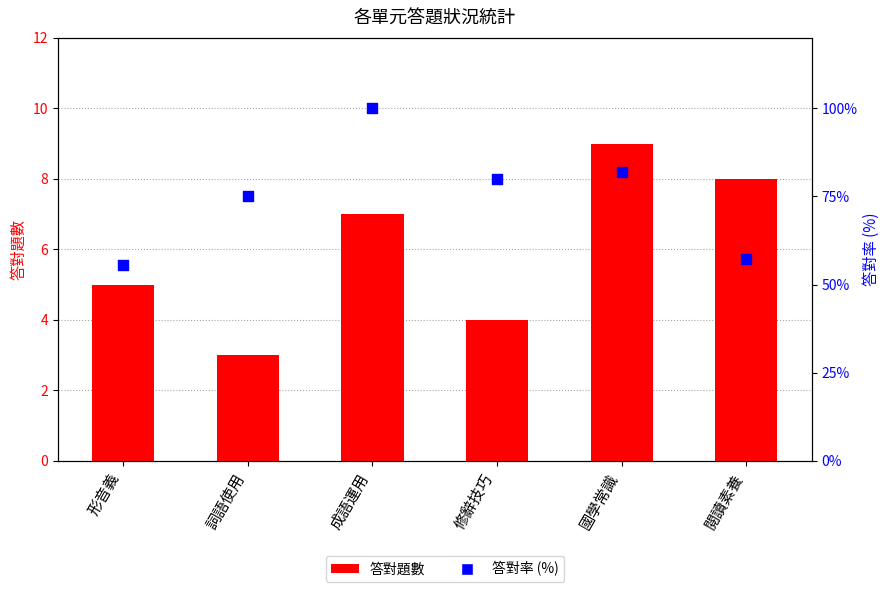

Which series reaches the minimum Y coordinate?

答對題數